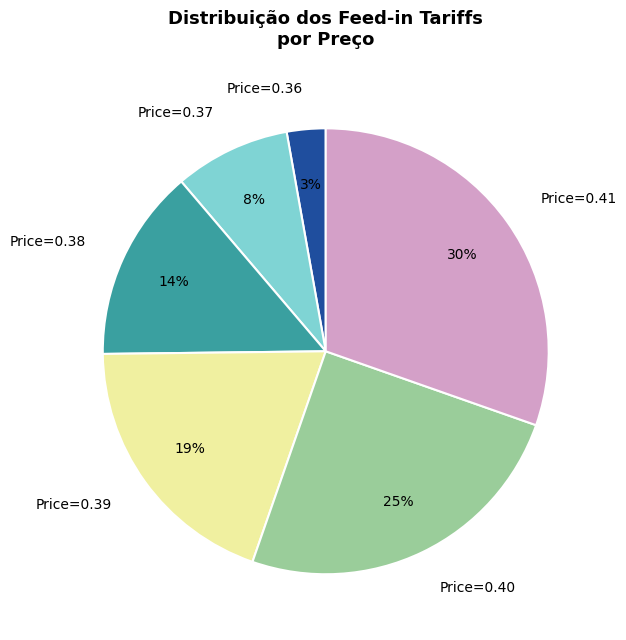

Which slice is the largest?

Price=0.41